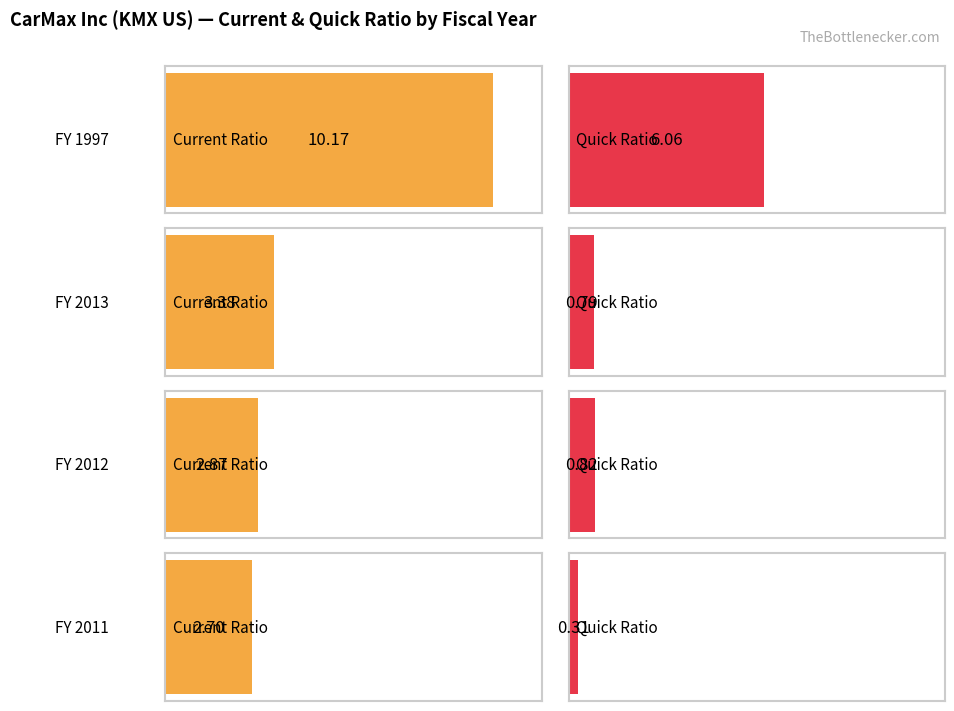

Count the number of categories in the chart.

4